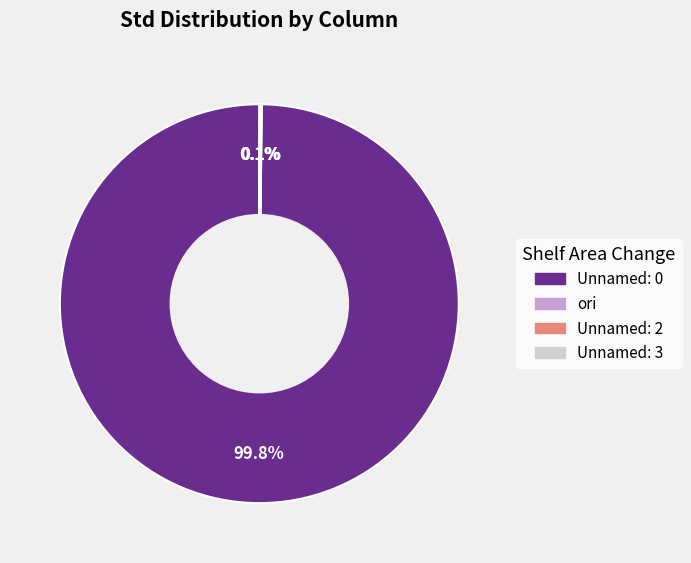

What percentage is the Unnamed: 0 slice, to the nearest percent?

100%